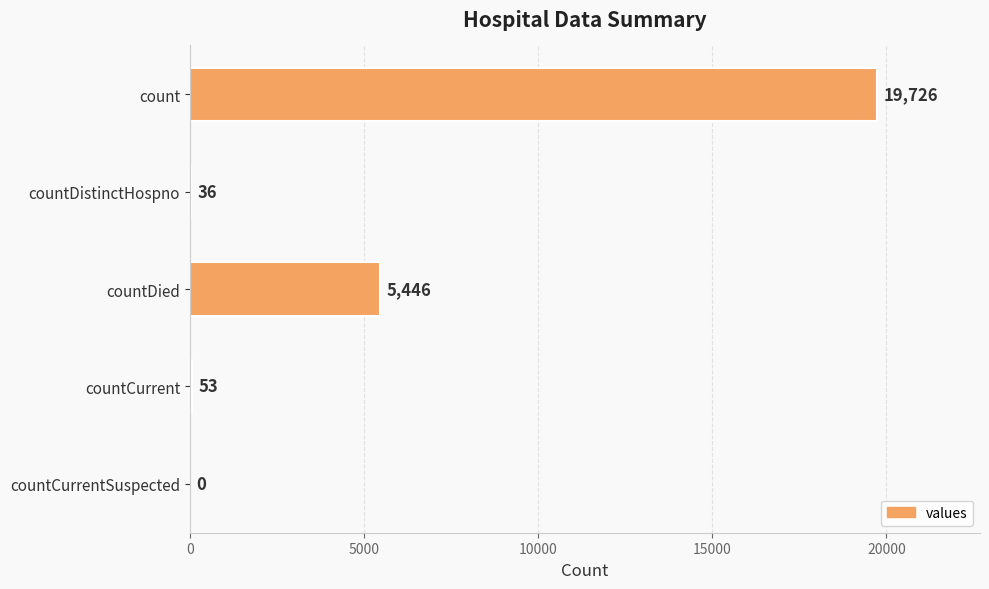

The chart shows a value of 19726 at count. True or false?

True